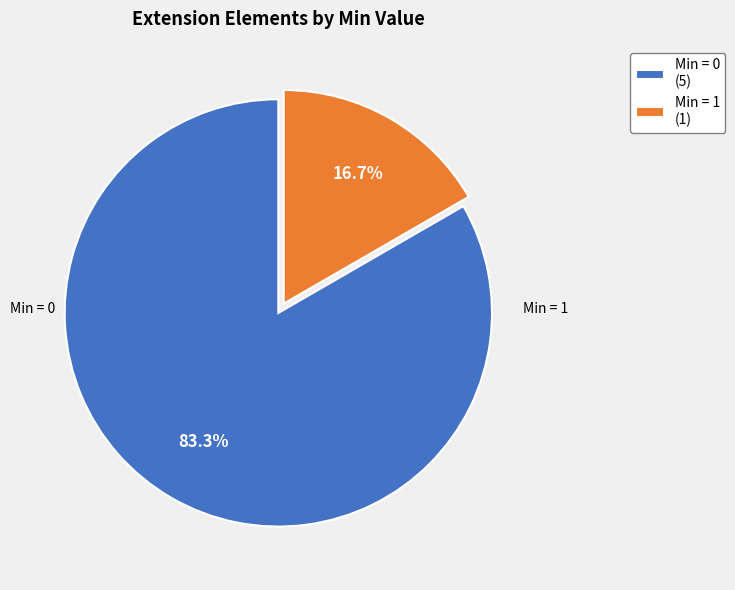

Which slice is the largest?

Min = 0 (5)